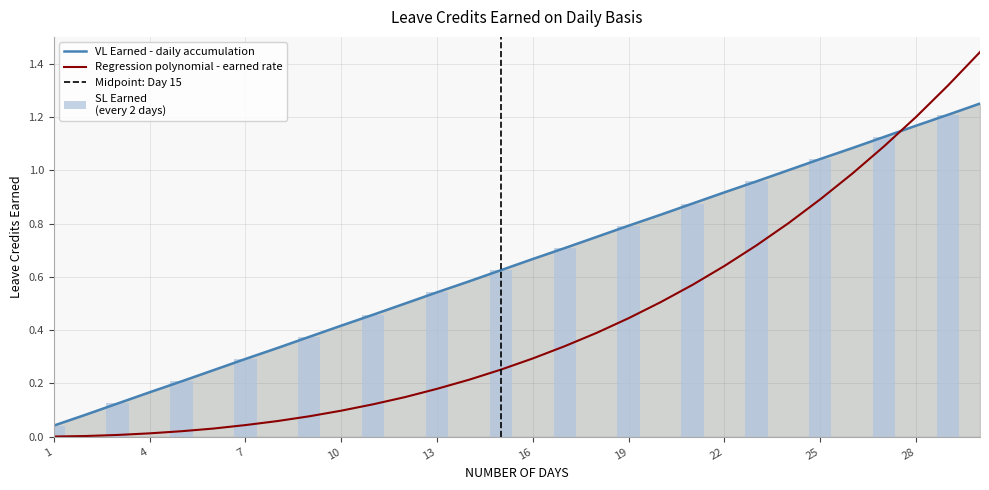

Between 14 and 22, which series saw the biggest shift?

Regression Polynomial